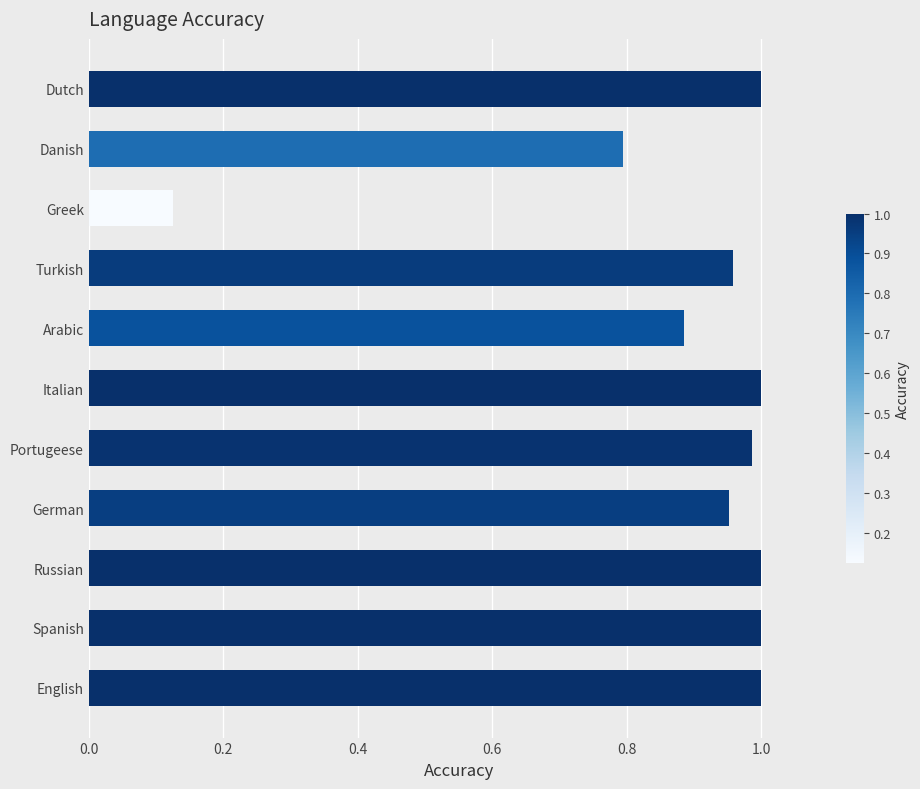

What is the sum of all values?

9.7